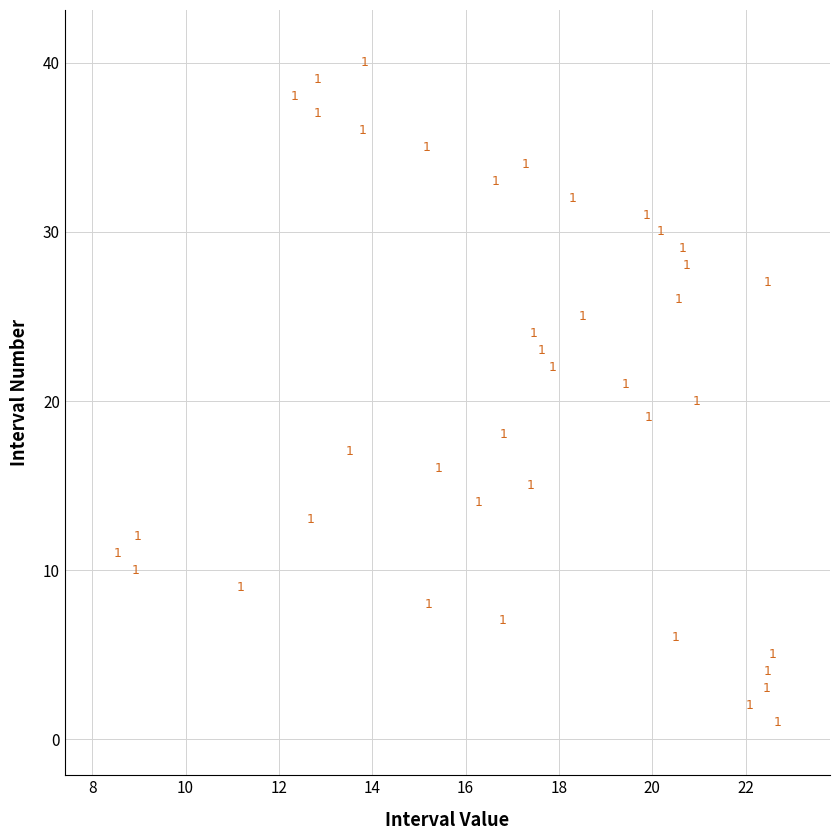

What is the range of Y values (max minus min)?

39